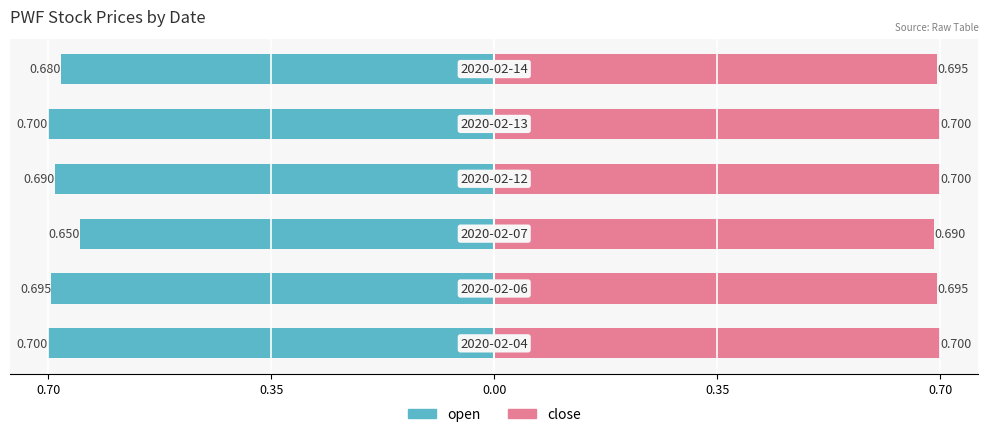

Count the close values in the range 0 to 1.

6